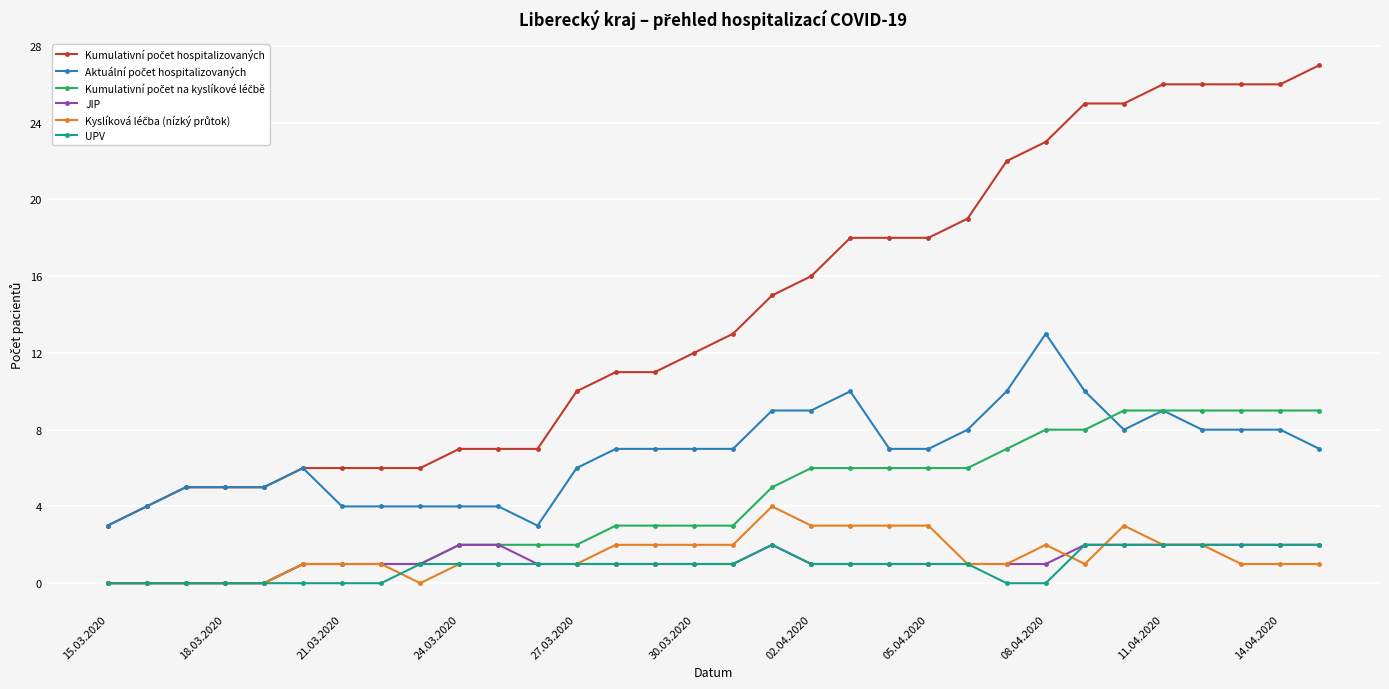

What is the maximum value shown in the chart?

27